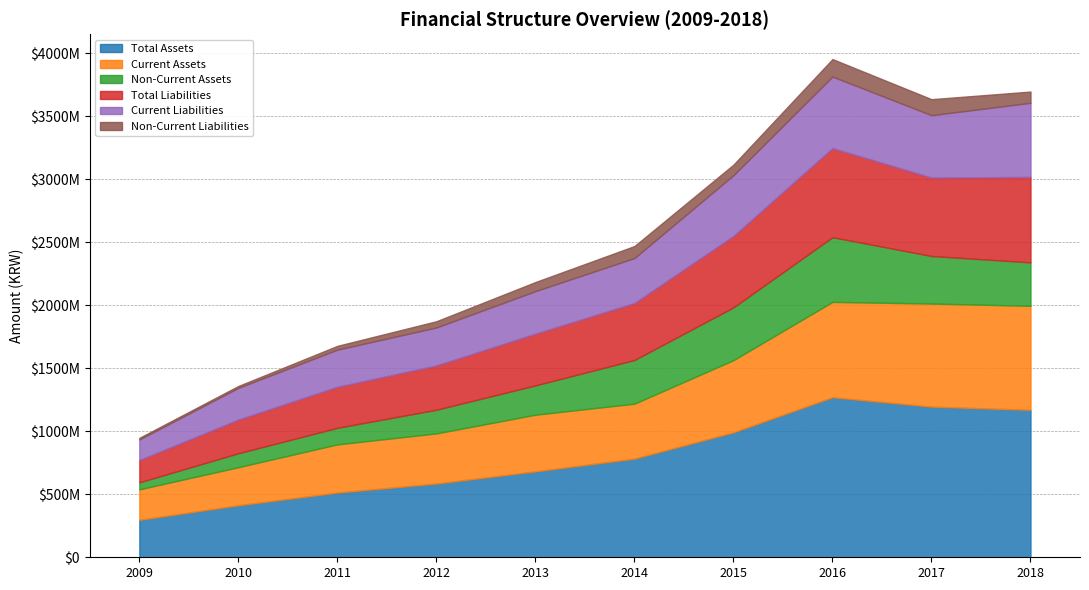

True or false: Total Liabilities and Current Liabilities intersect in this chart.

False